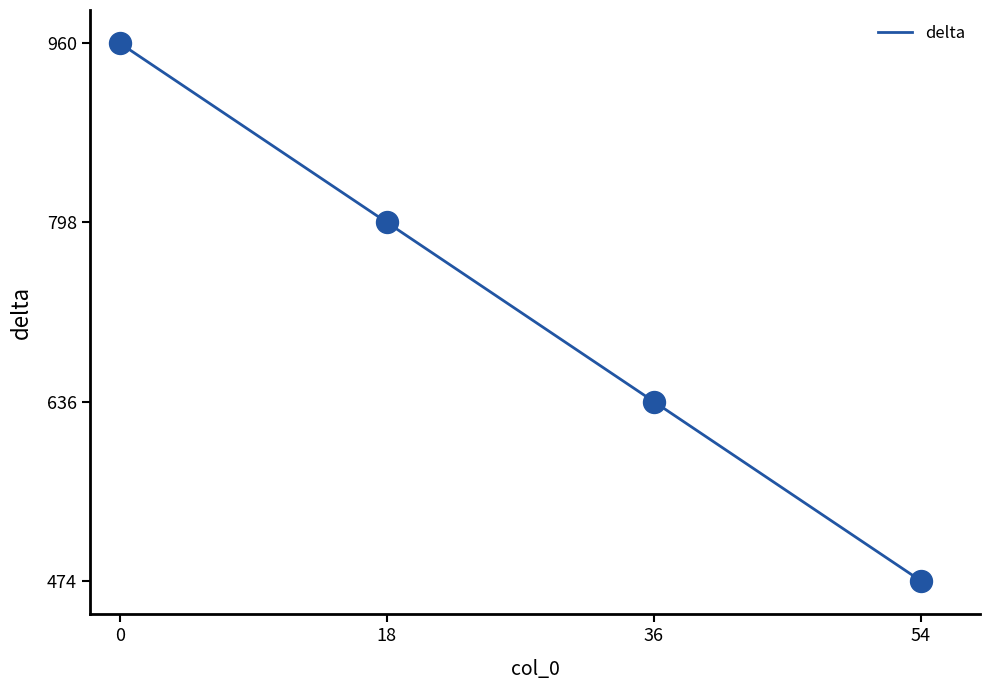

What is the change in value from 6 to 18?

-108